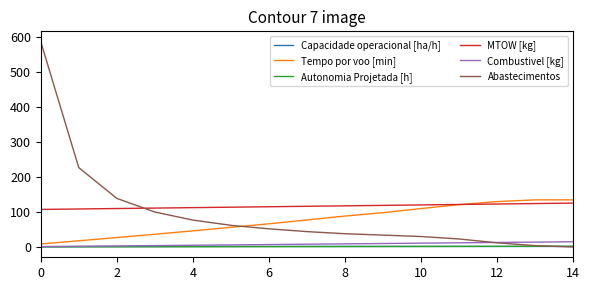

What are all the series names shown in the legend?

Capacidade operacional [ha/h], Tempo por voo [min], Autonomia Projetada [h], MTOW [kg], Combustivel [kg], Abastecimentos